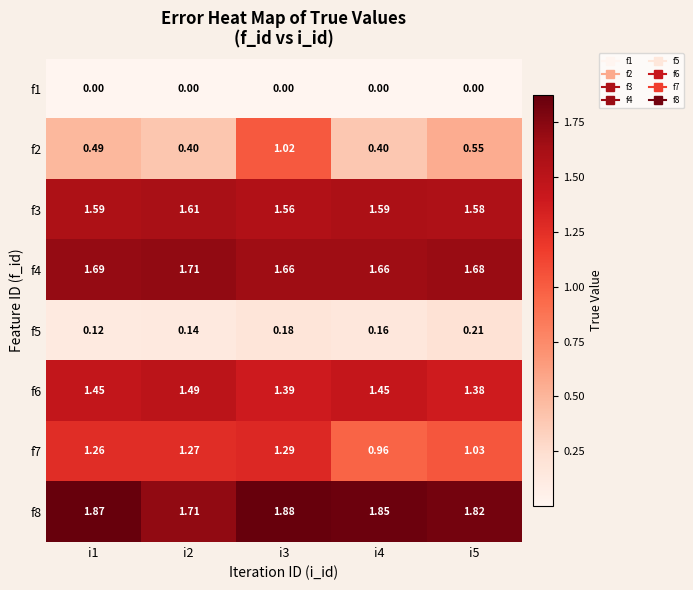

At how many categories does at least one series exceed 0?

5